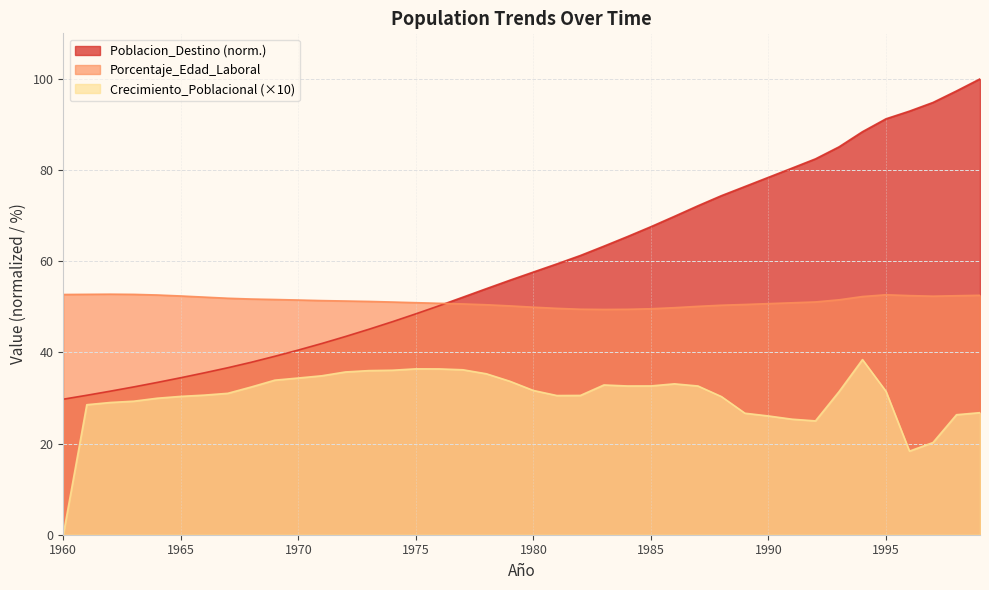

How many interior local valleys does the Porcentaje_Edad_Laboral series have?

2